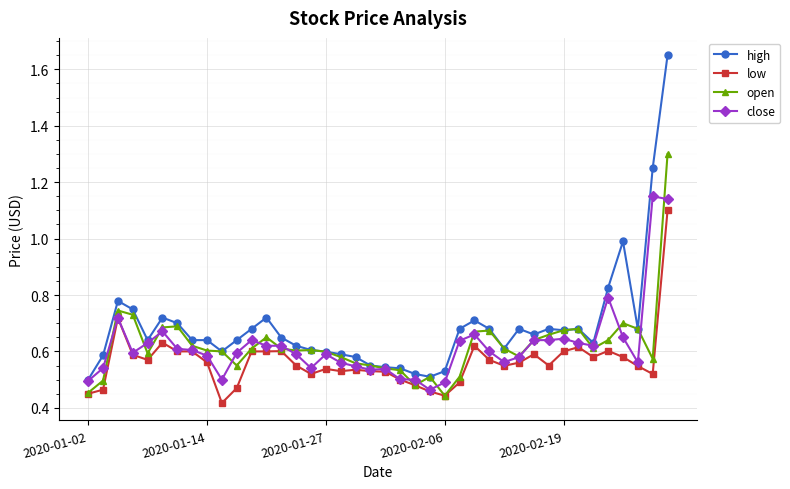

Which series has the largest range (max minus min)?

high